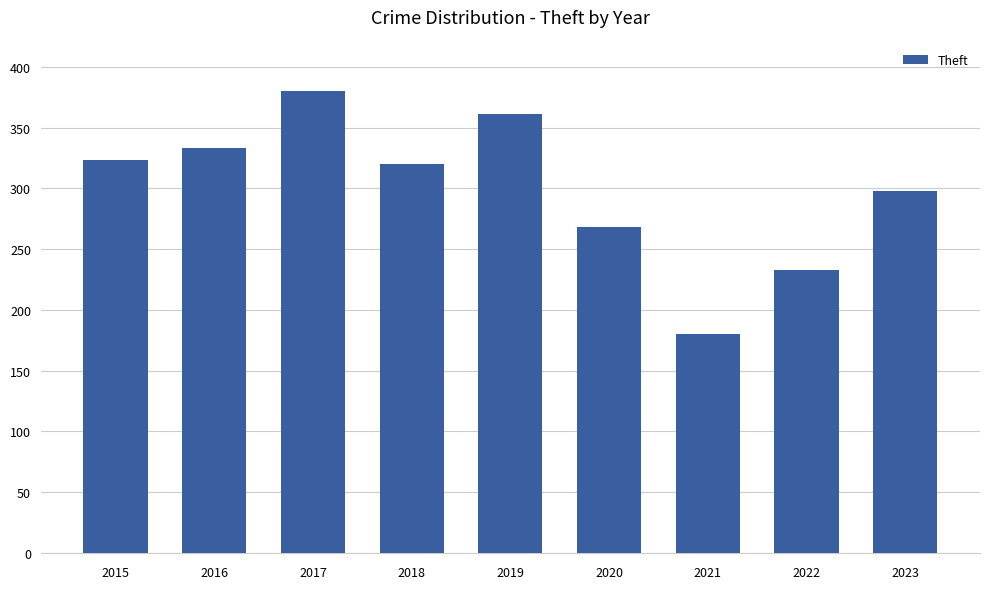

How many series are shown in this chart?

1